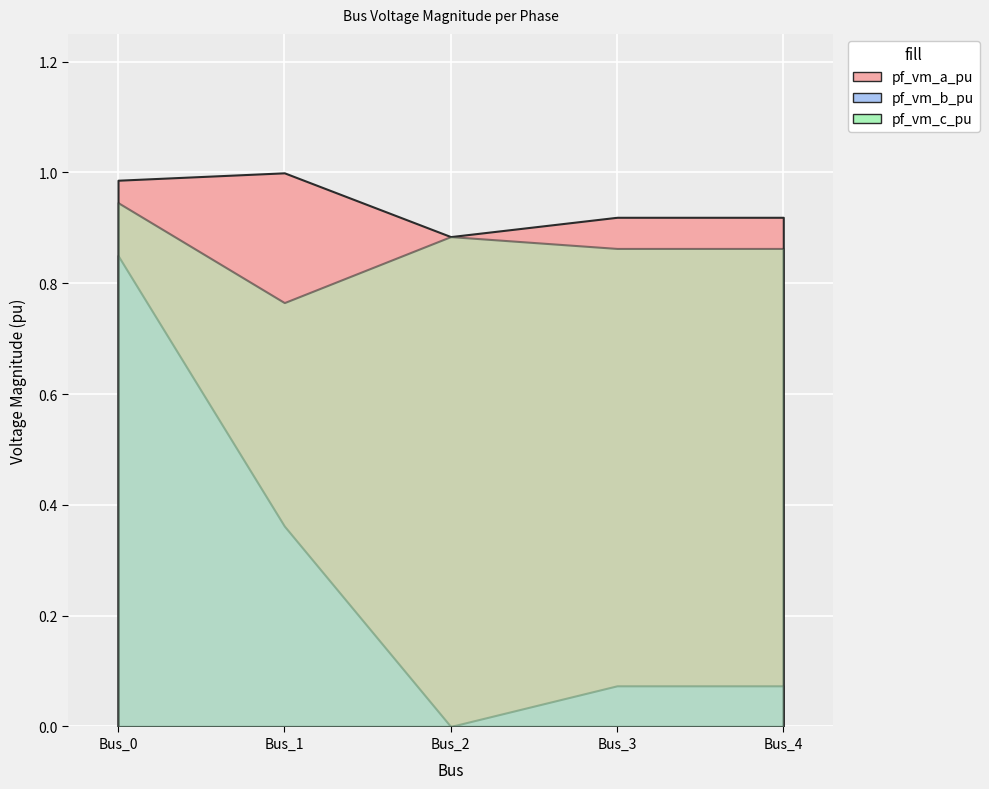

Does the chart display data point markers on the line(s)?

No